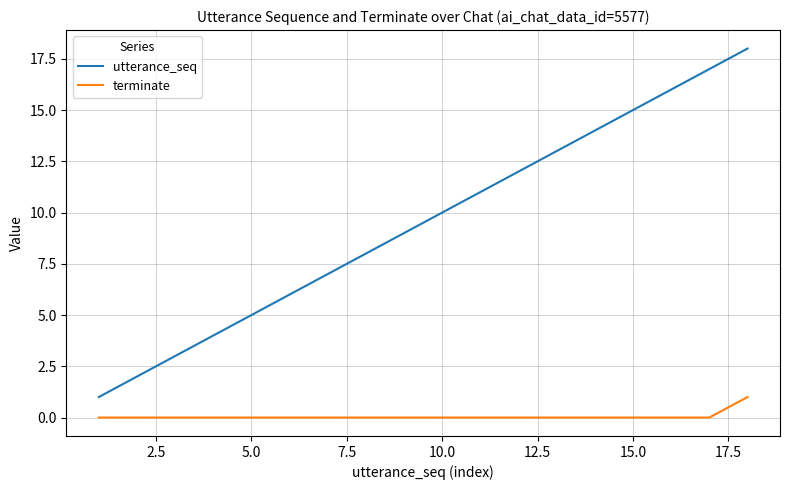

What is the maximum value shown in the chart?

18